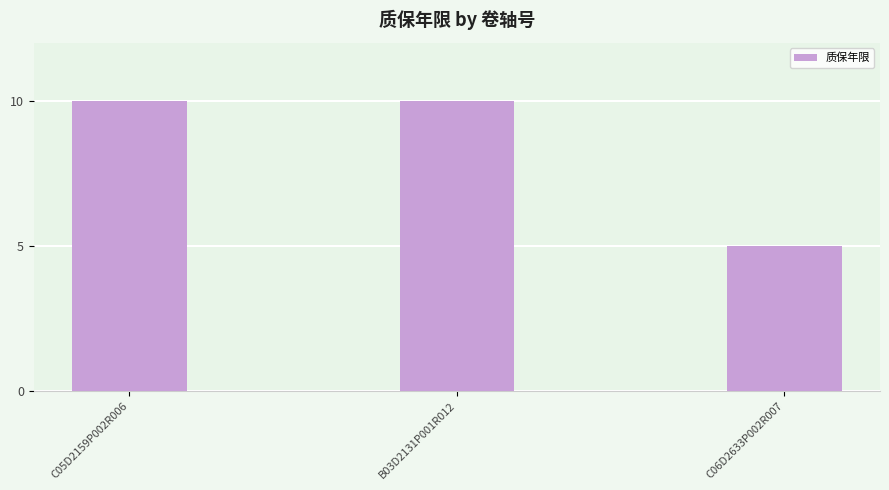

How many bars are there in total?

3